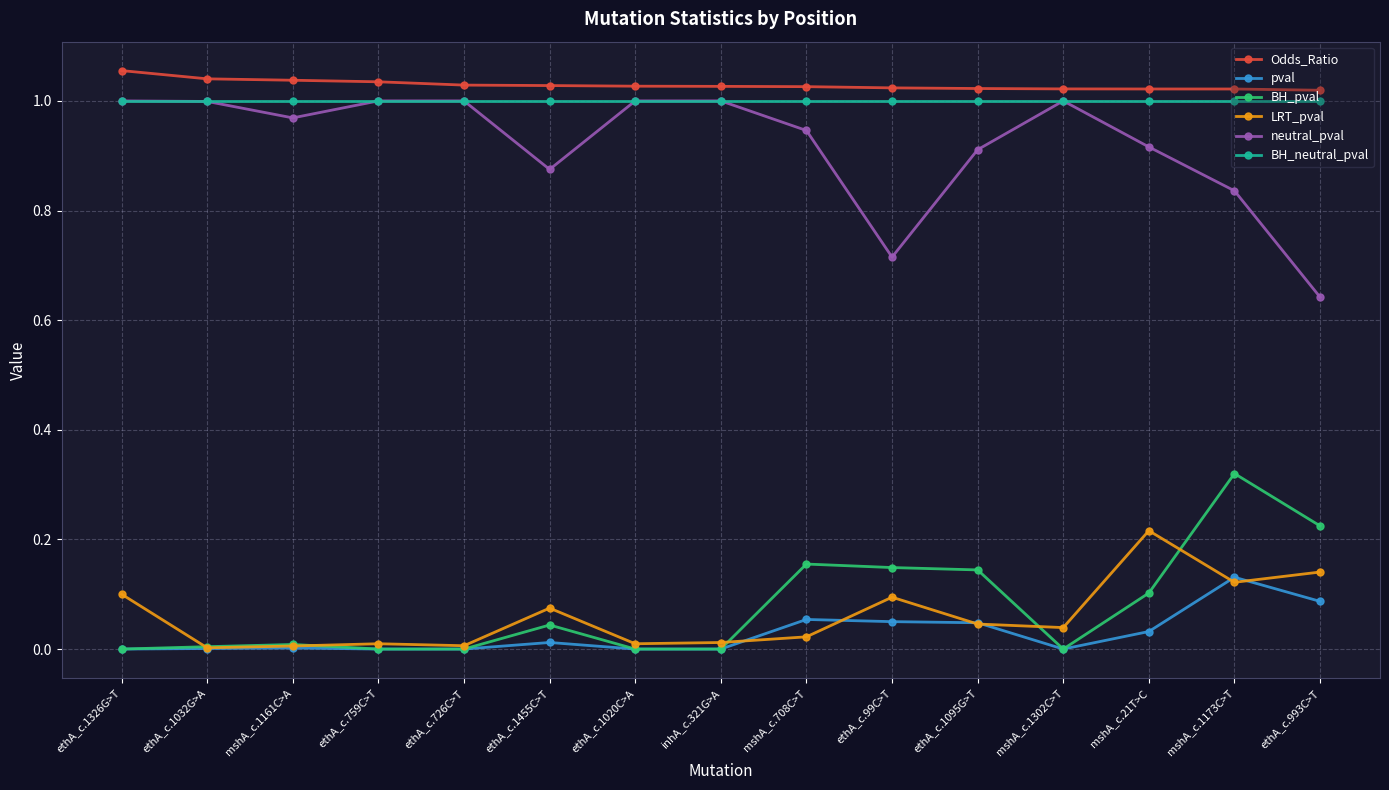

True or false: neutral_pval has more than 0 interior local peaks.

True